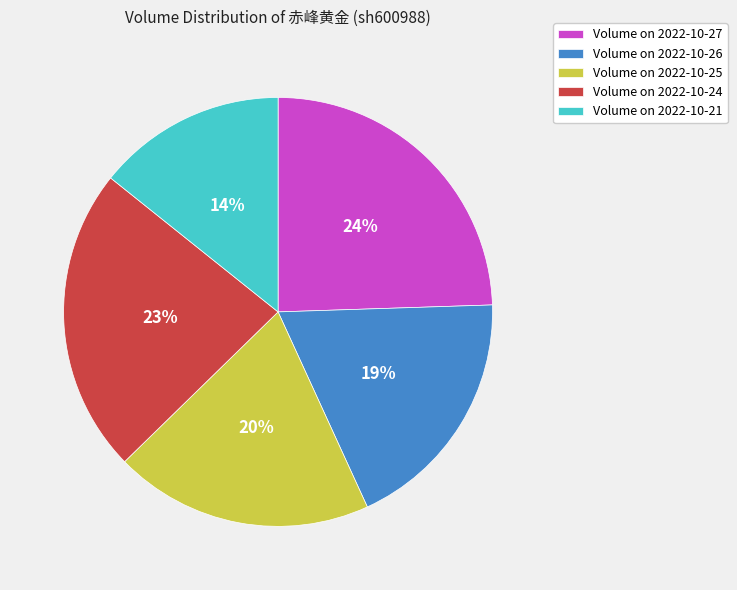

To the nearest percent, what is the difference between the Volume on 2022-10-24 and Volume on 2022-10-21 slice percentages?

9%